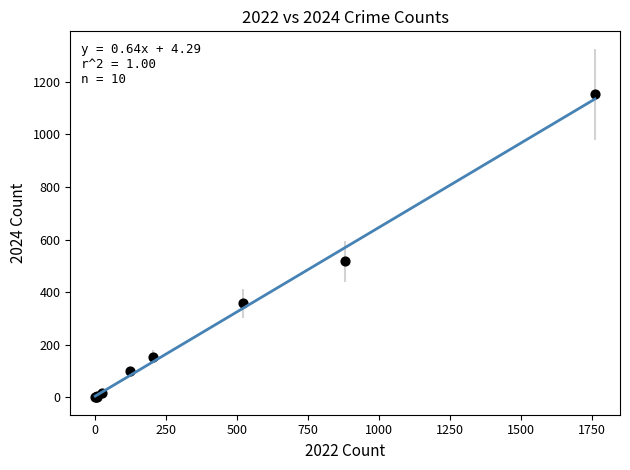

What Y value in the scatter plot is closest to 576?

517